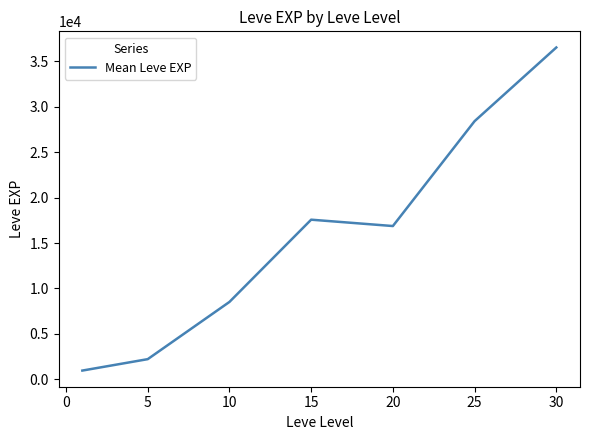

Reading right to left, transcribe all the data shown in this chart.

36492.5	28393.3	16865.0	17563.3	8522.0	2232.5	977.5